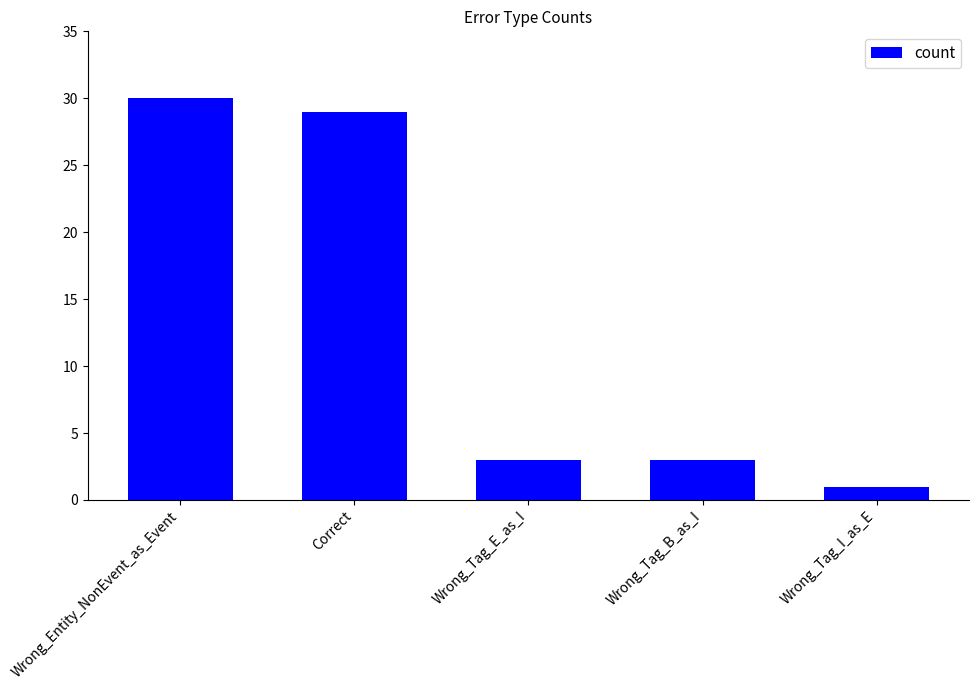

Are the bars grouped side by side (vs. stacked)?

No